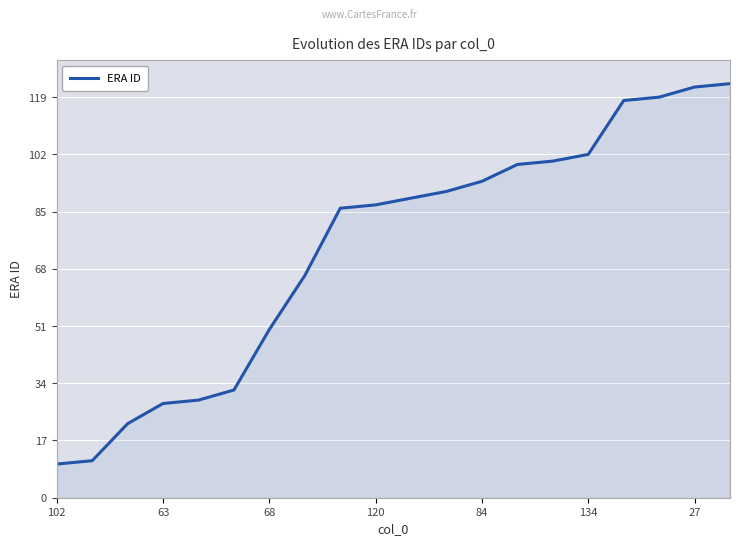

What is the maximum value shown in the chart?

123